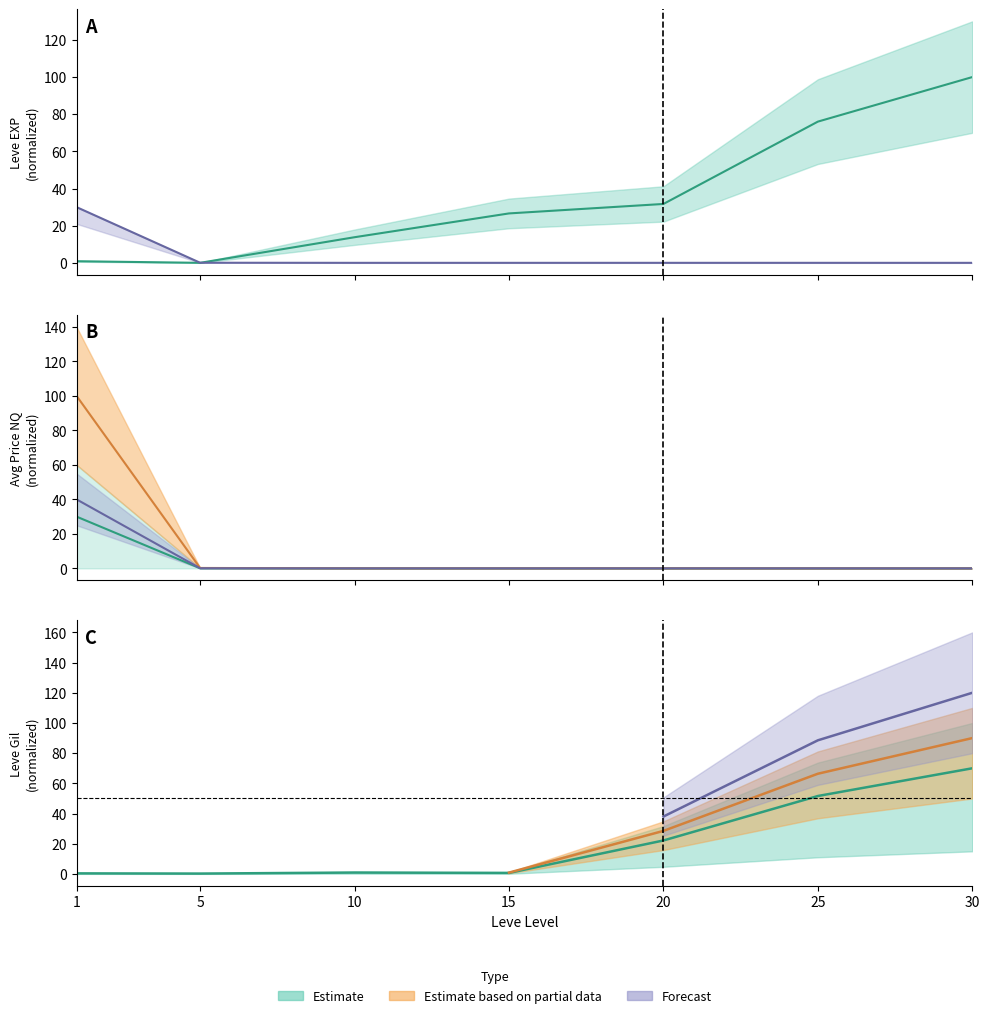

At which category does the chart reach its minimum across all series?

30